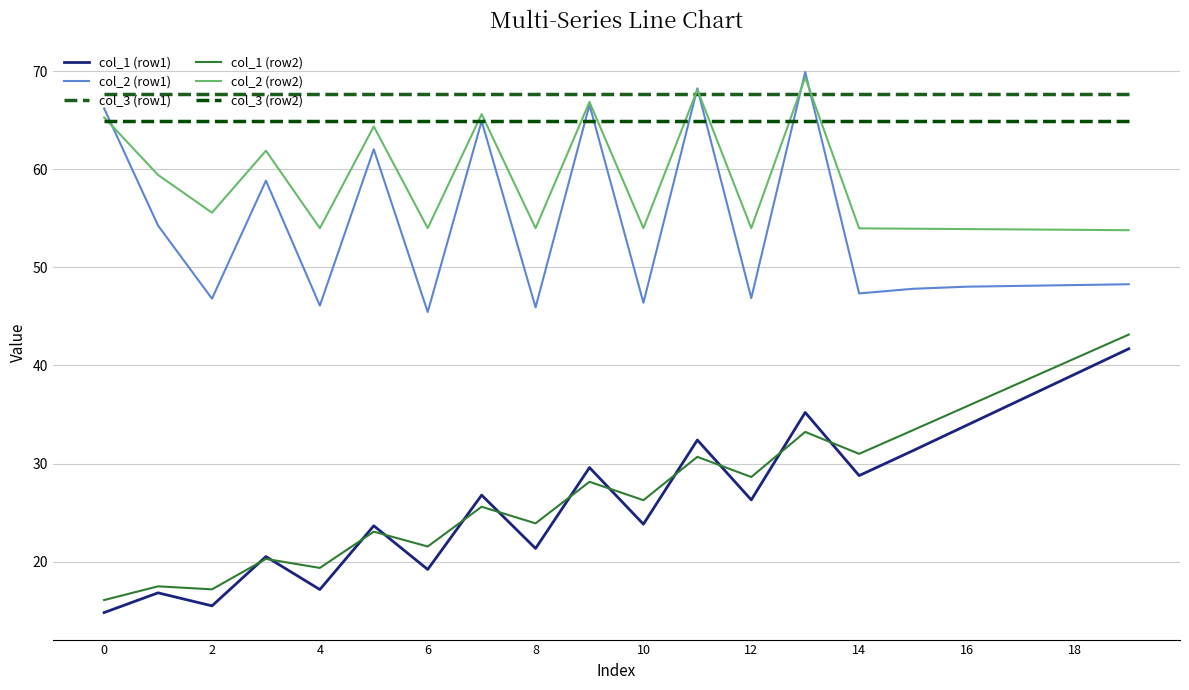

True or false: col_1 (row2) and col_2 (row2) intersect in this chart.

False